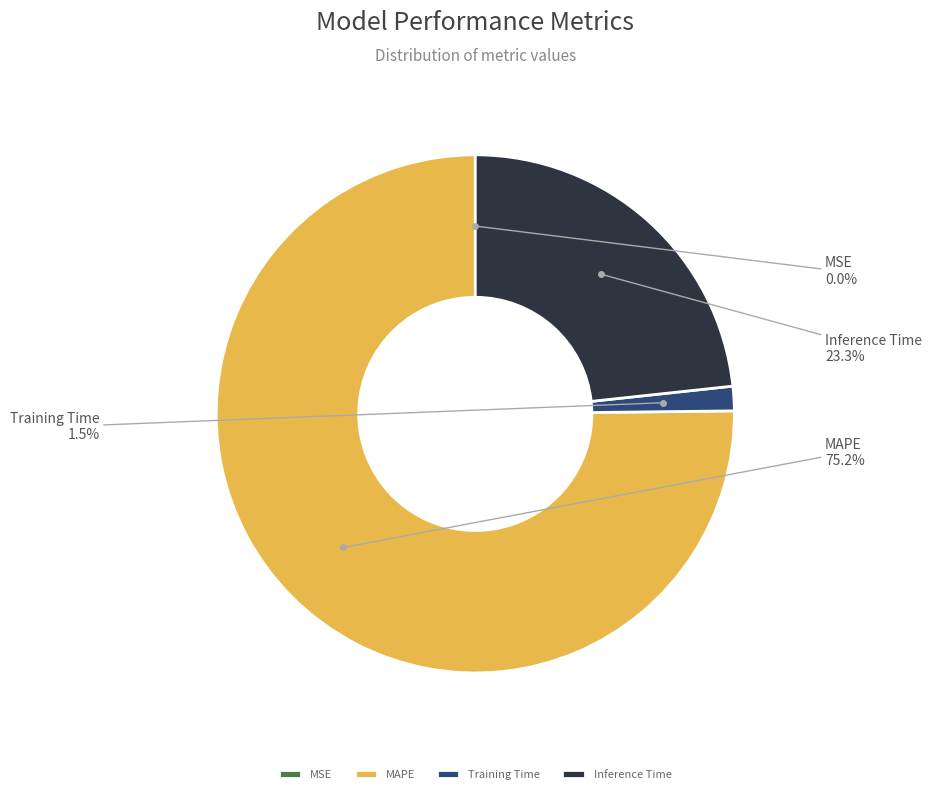

Which has a higher value, Training Time or MAPE?

MAPE